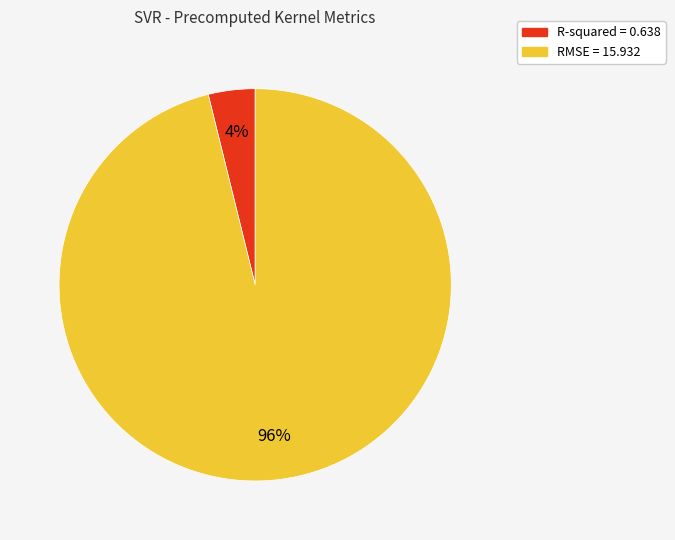

Do R-squared and RMSE together represent more than half of the pie?

Yes